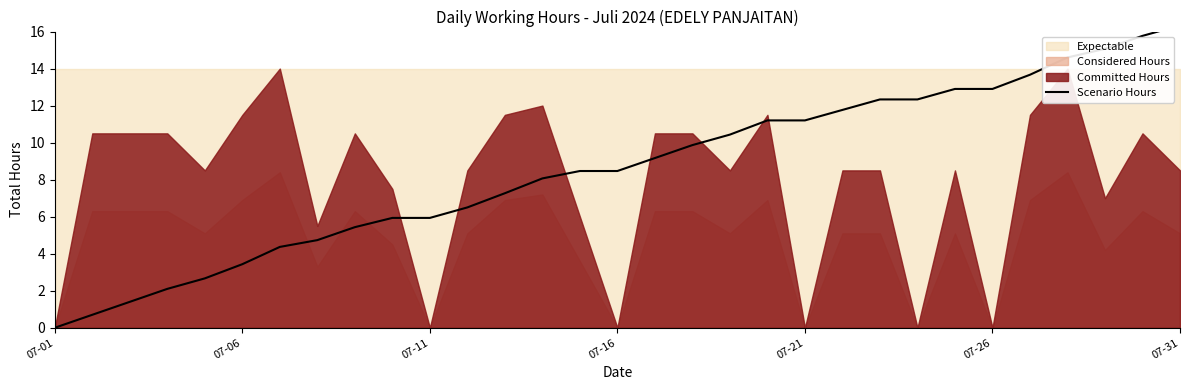

Which has a higher value, 07-11 or 27?

27